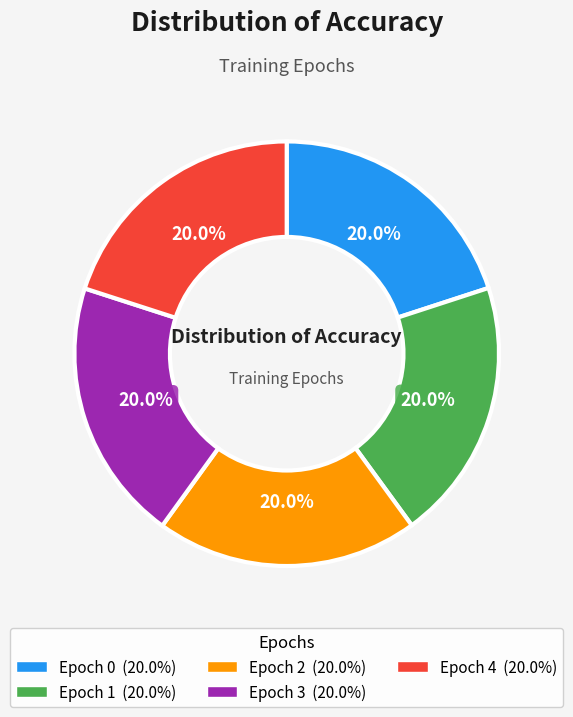

Count the number of slices in the pie.

5